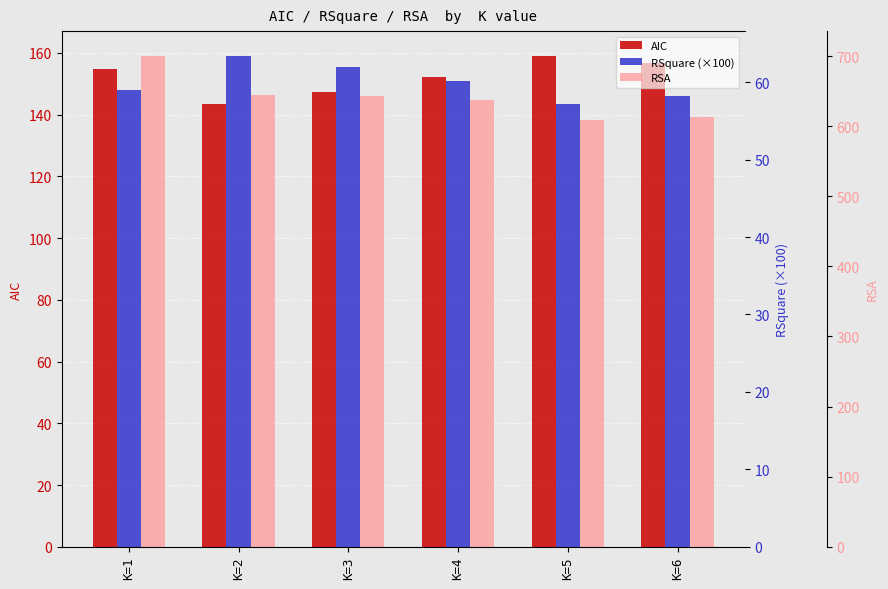

List the series in order of their peak value, highest first.

RSA, AIC, RSquare (×100)